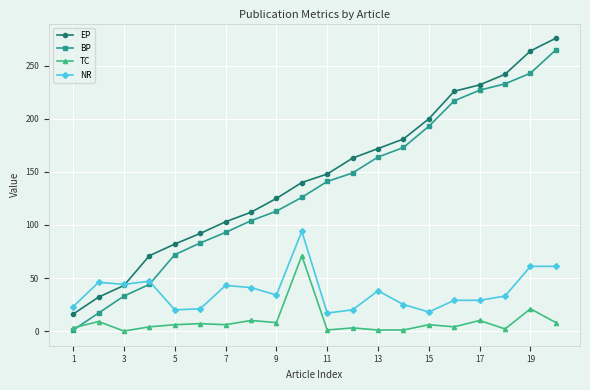

True or false: EP and NR cross at least once.

True